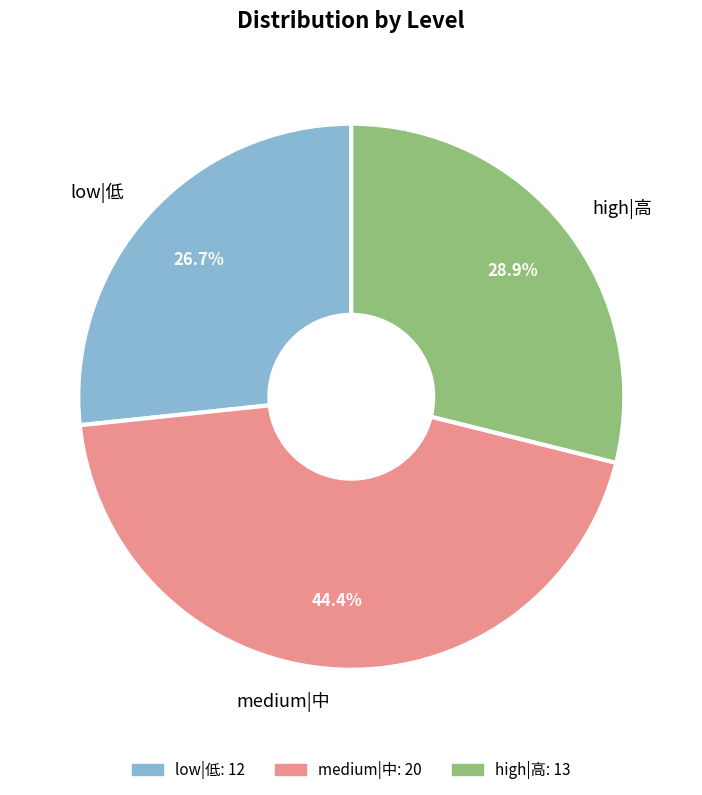

Is medium|中 the majority of the pie?

No